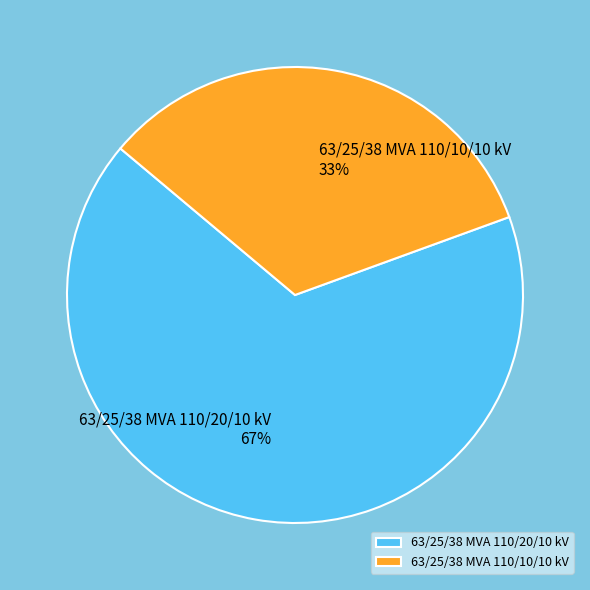

Does any single category account for the majority?

Yes